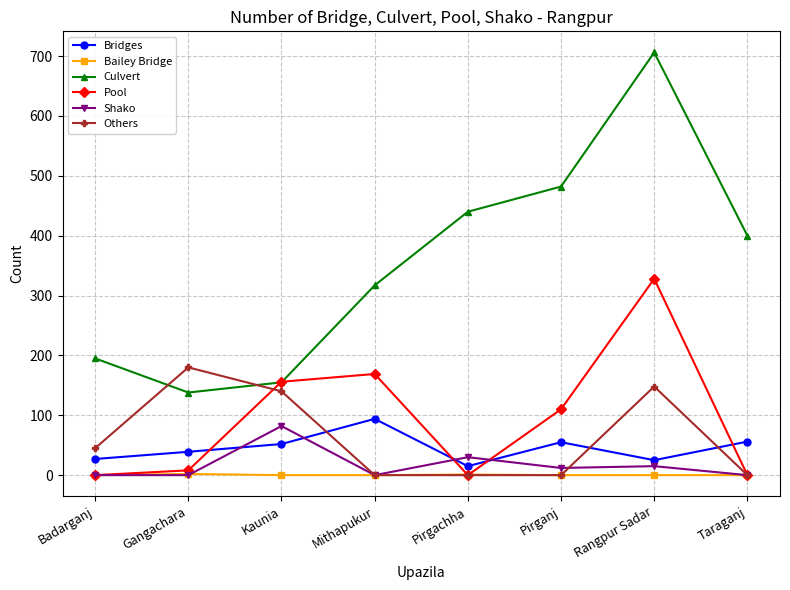

Does the chart display data point markers on the line(s)?

Yes